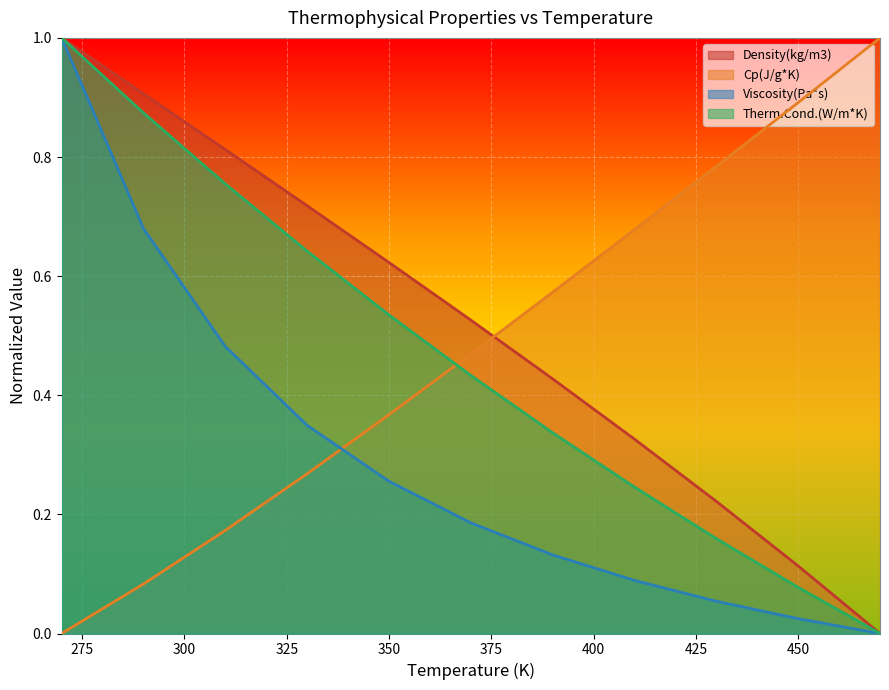

What is the average value of the Cp(J/g*K) series?

0.5